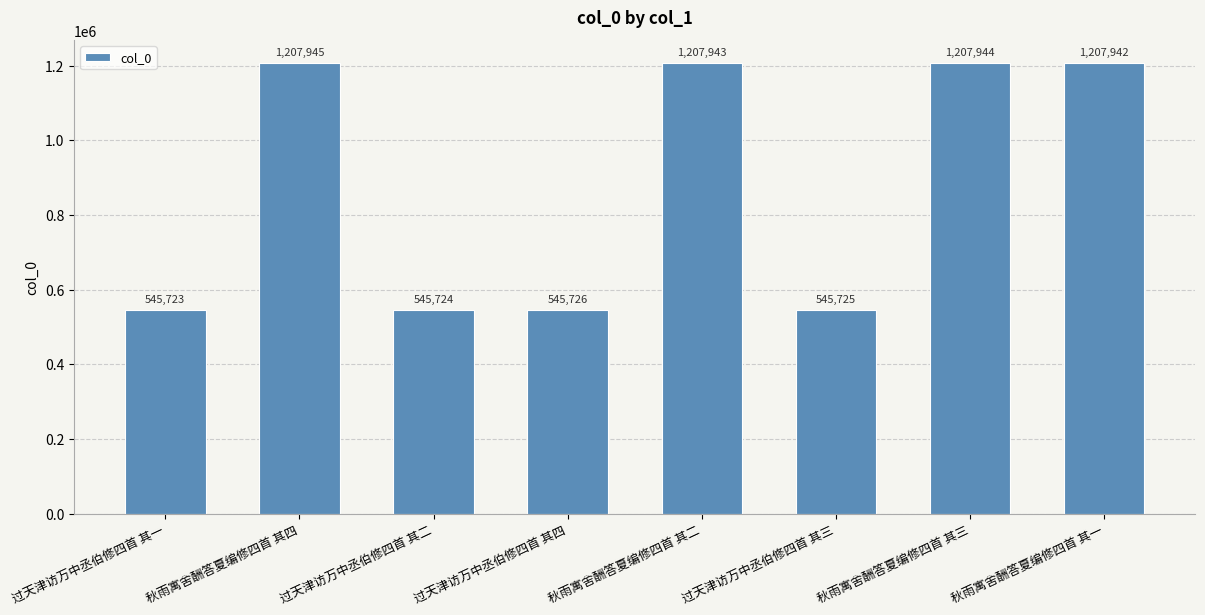

What position from the right is 过天津访万中丞伯修四首 其一?

8